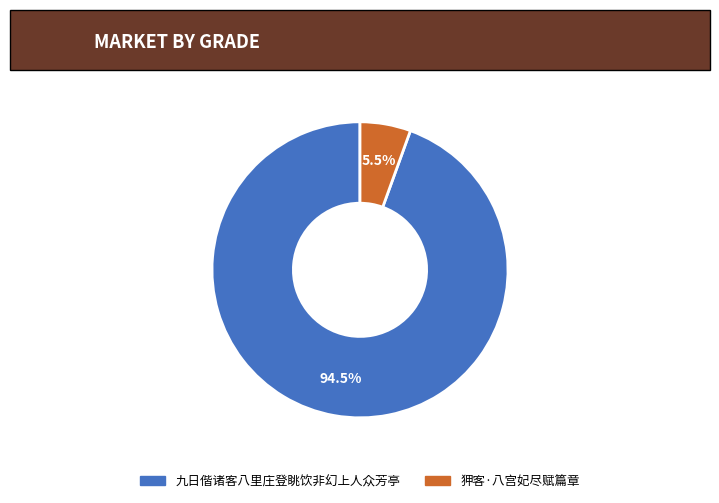

Count the number of slices in the pie.

2